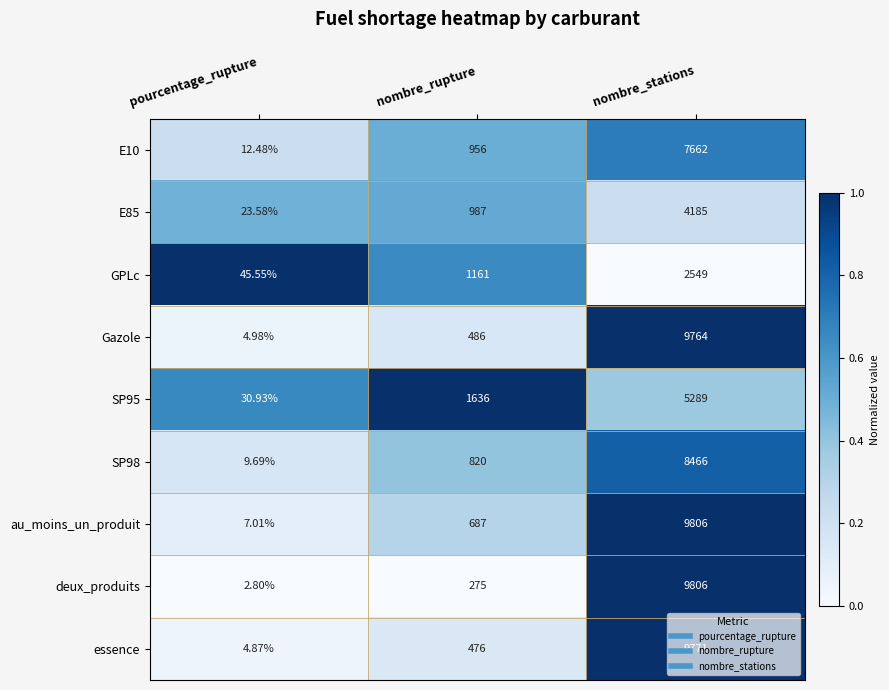

Which series has the largest total across all categories?

au_moins_un_produit